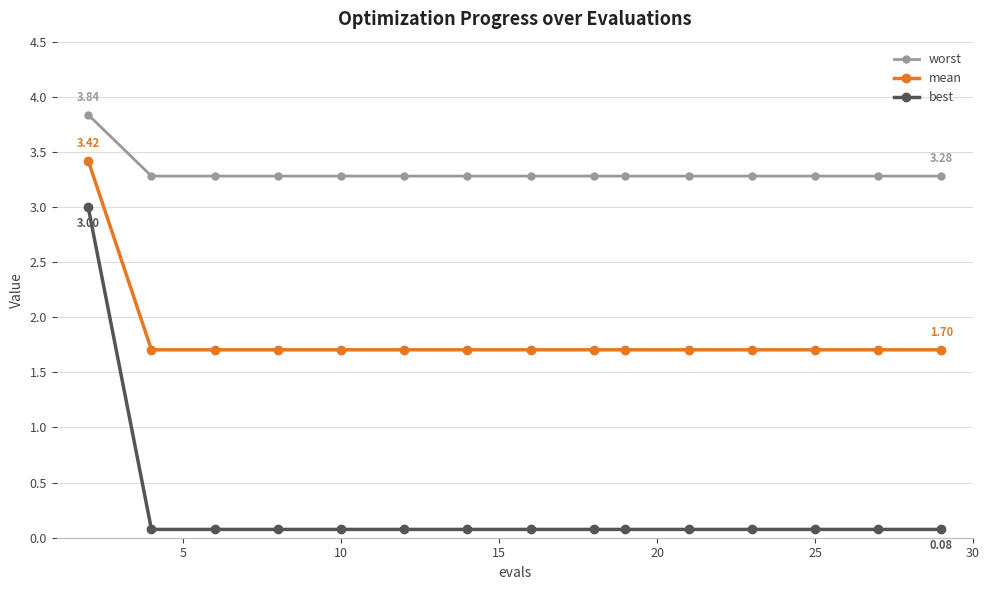

Which series has the widest spread of values?

best